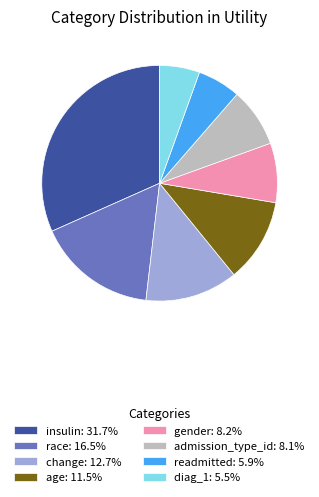

How many slices are in this pie chart?

8